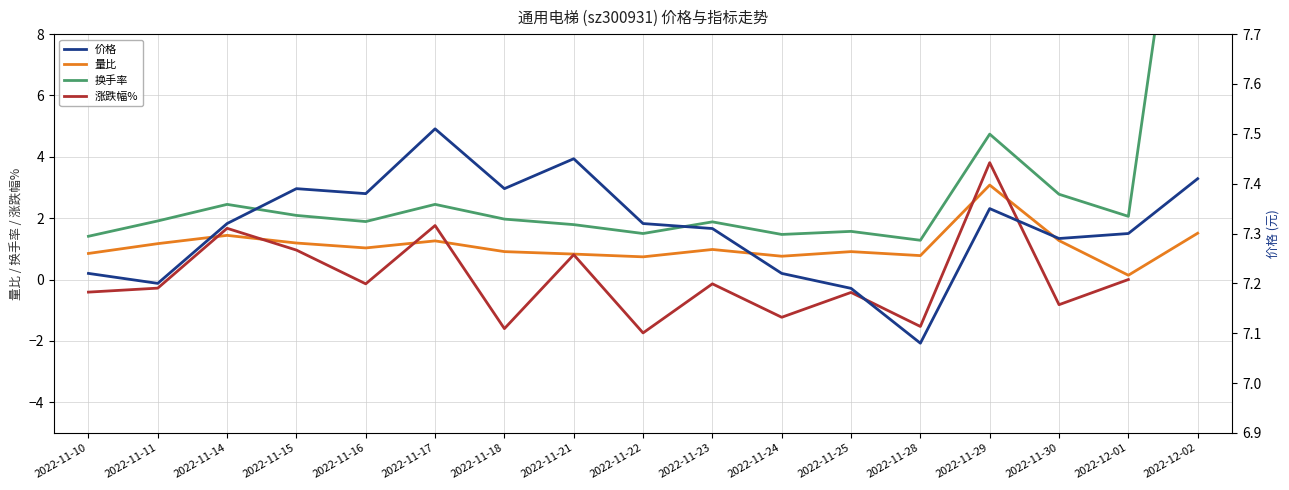

What position from the left is 2022-11-17?

6